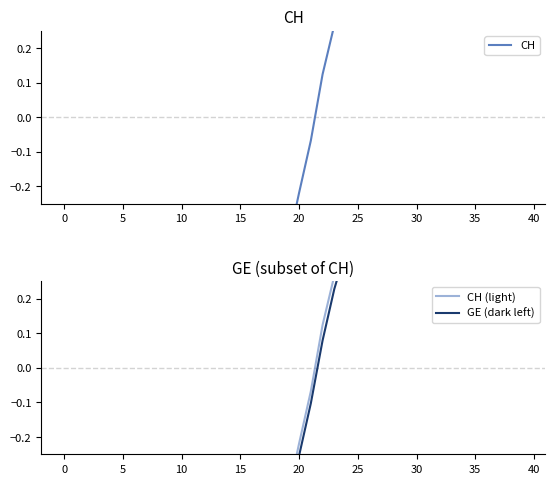

How many lines are shown in the chart?

3